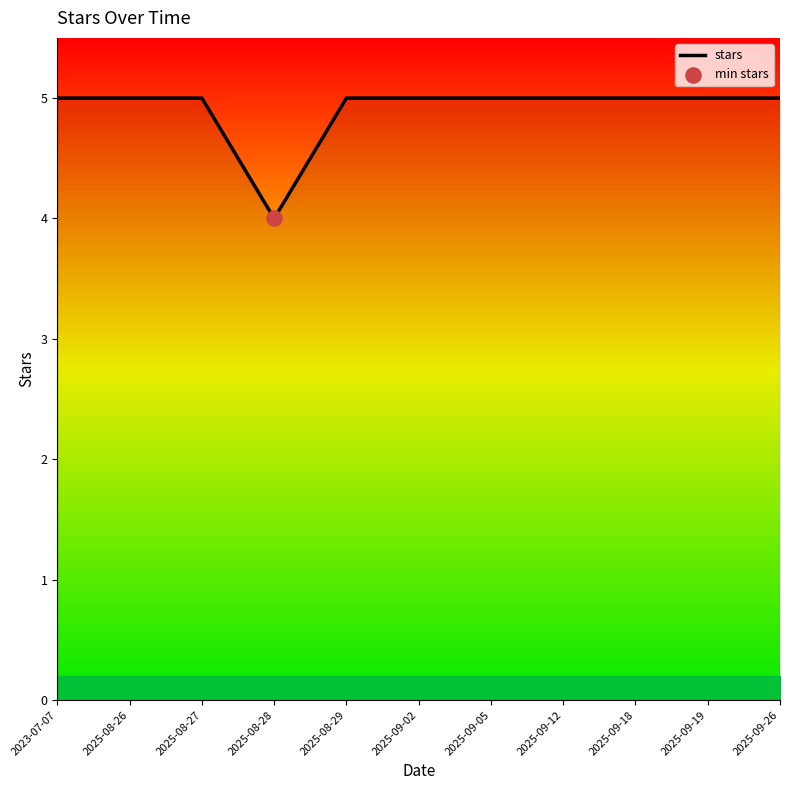

Approximately how many times larger is the value at 2025-08-26 compared to 2025-09-02?

1.0